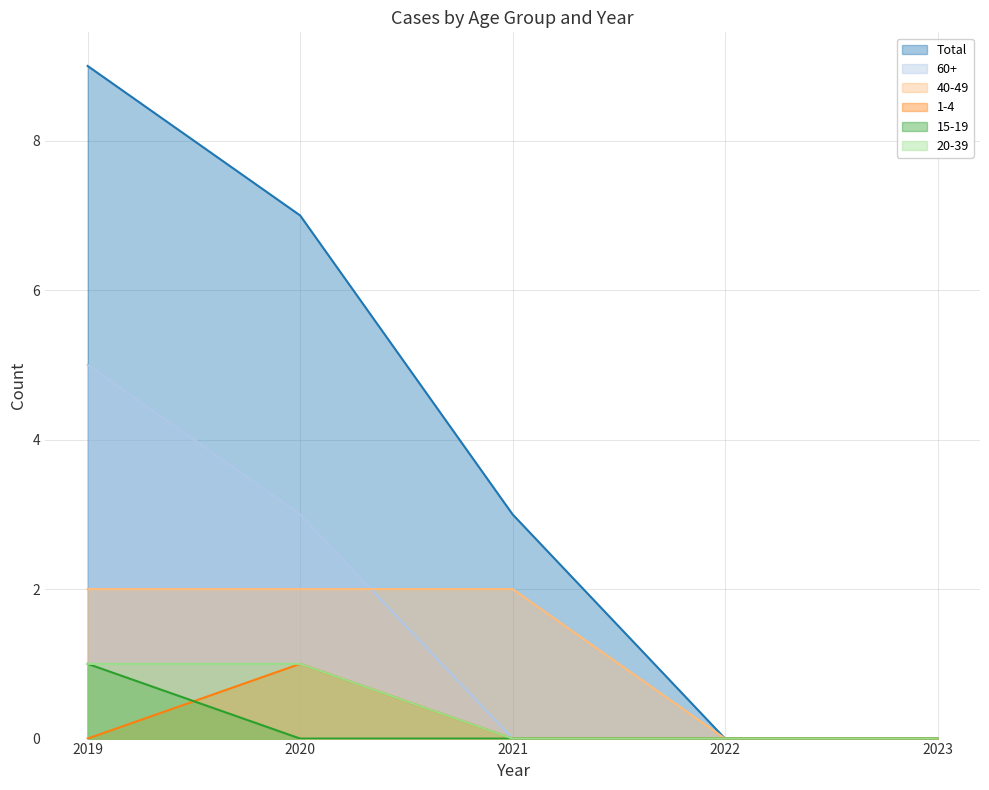

True or false: 15-19 has a value of 0 at 2022.

True